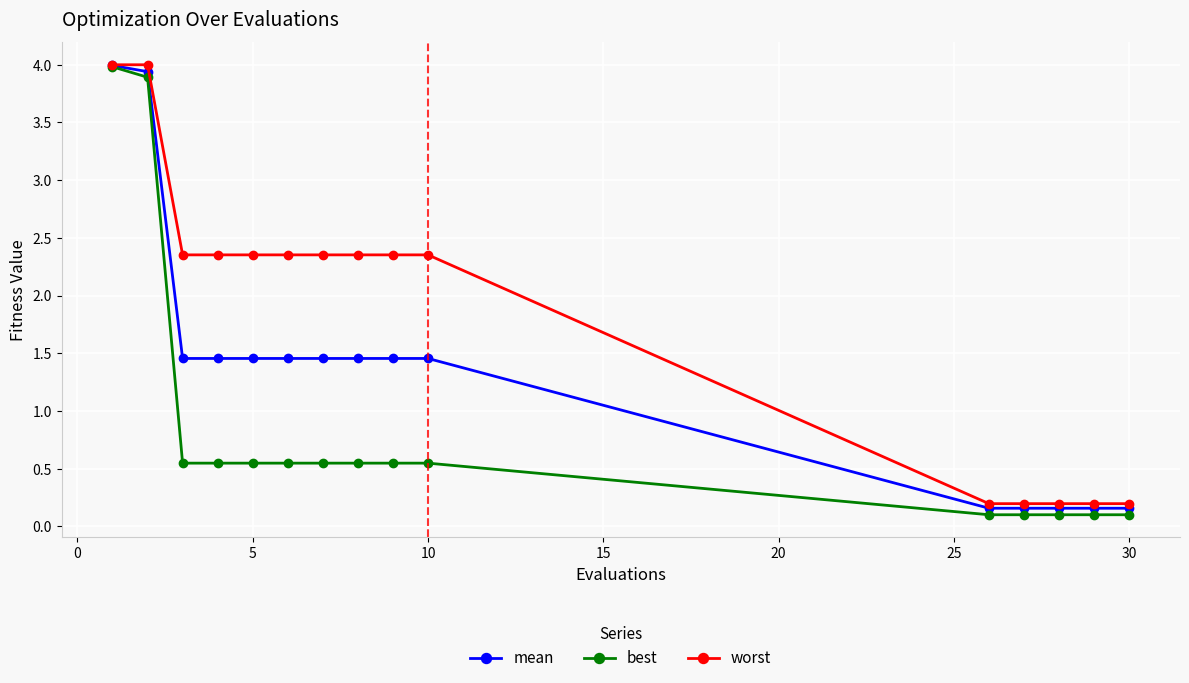

What is the greatest value displayed?

4.0